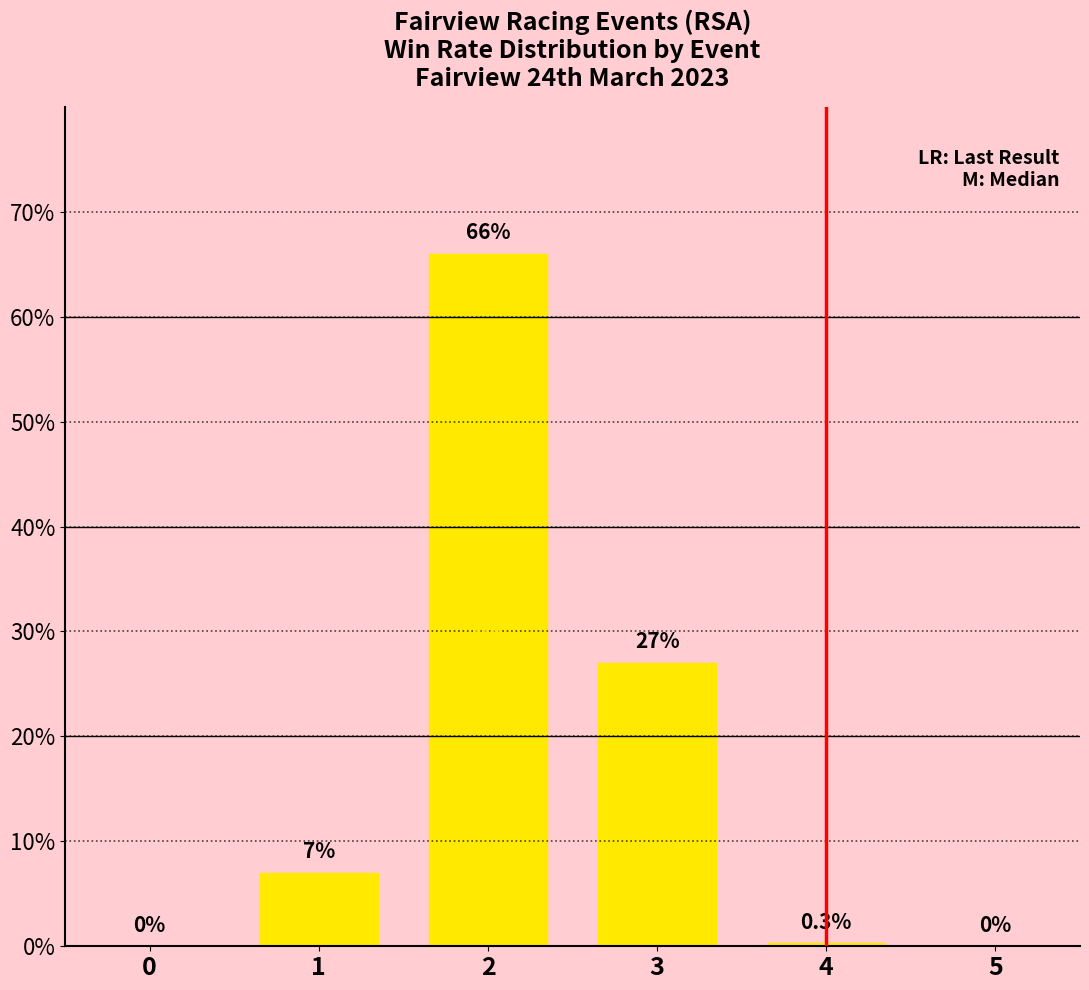

What value does the data have at 1?

7.0